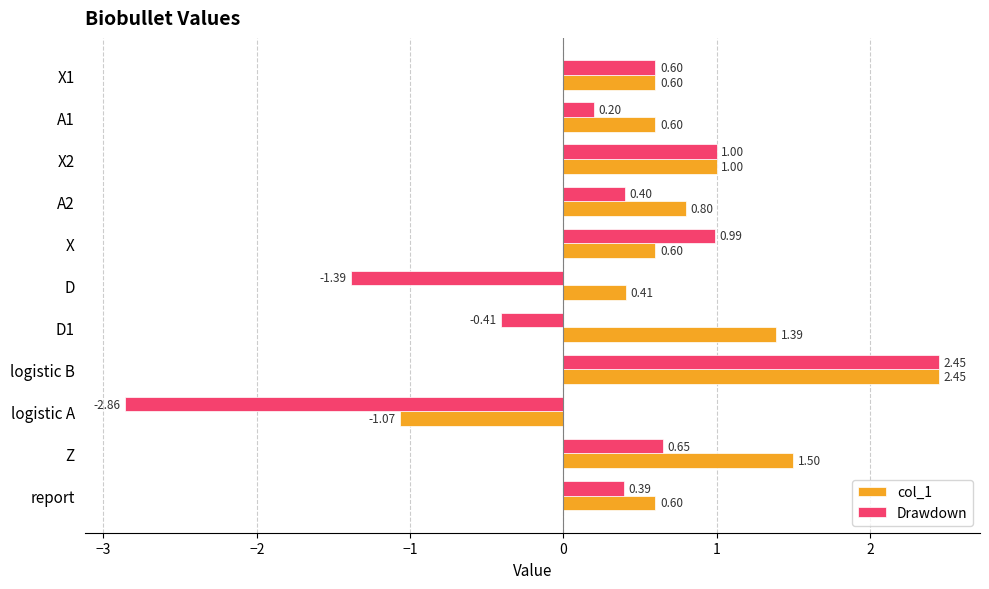

List the series in order of their overall mean, lowest first.

Drawdown, col_1